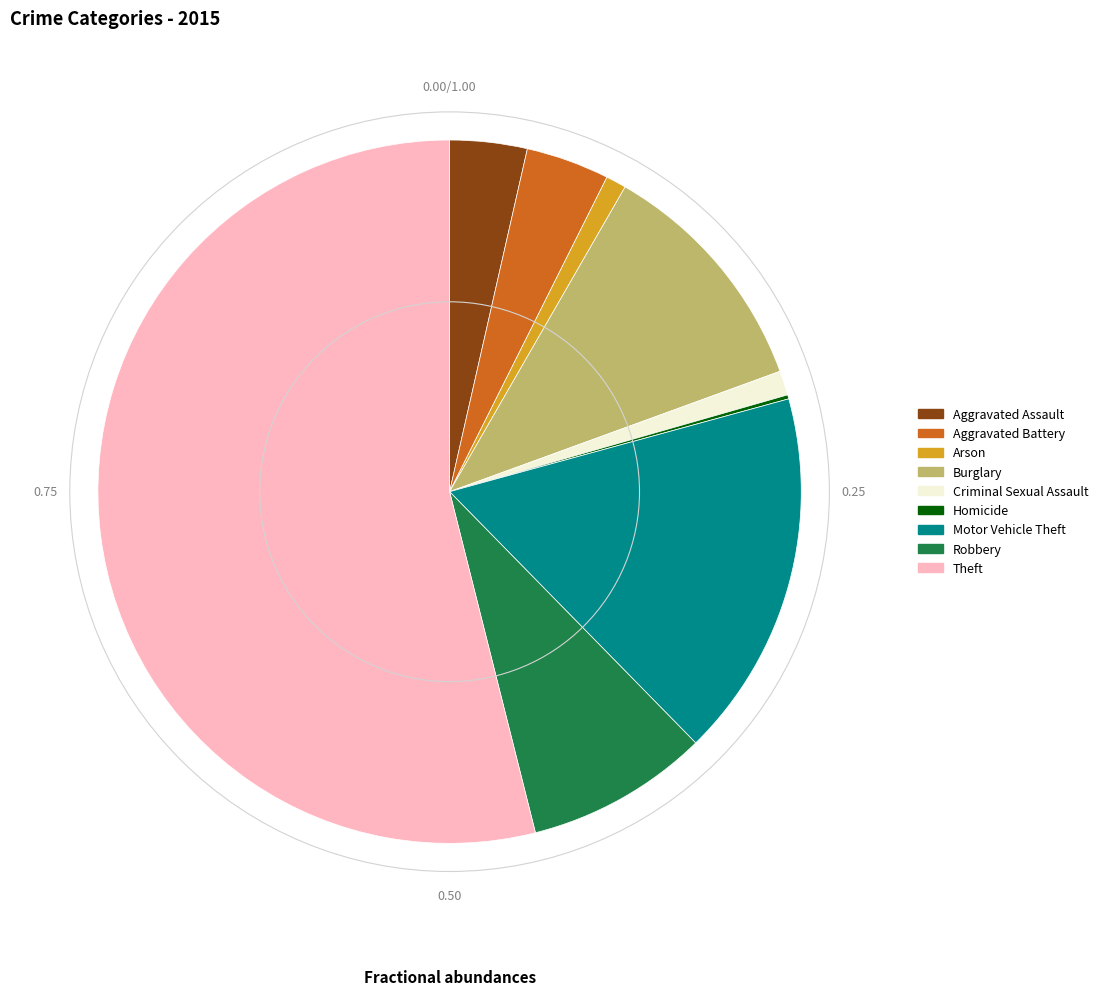

Is the sum of Aggravated Battery and Criminal Sexual Assault greater than half?

No